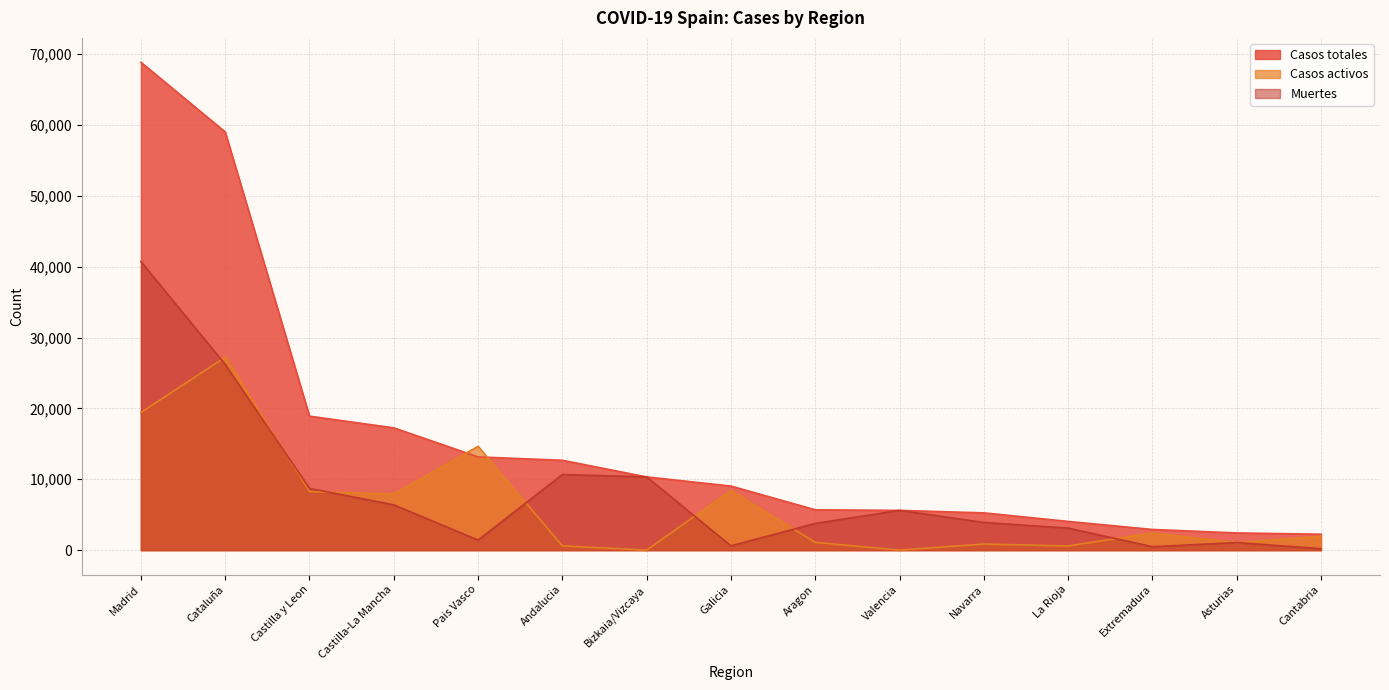

What is the total value across all series at Madrid?

129013